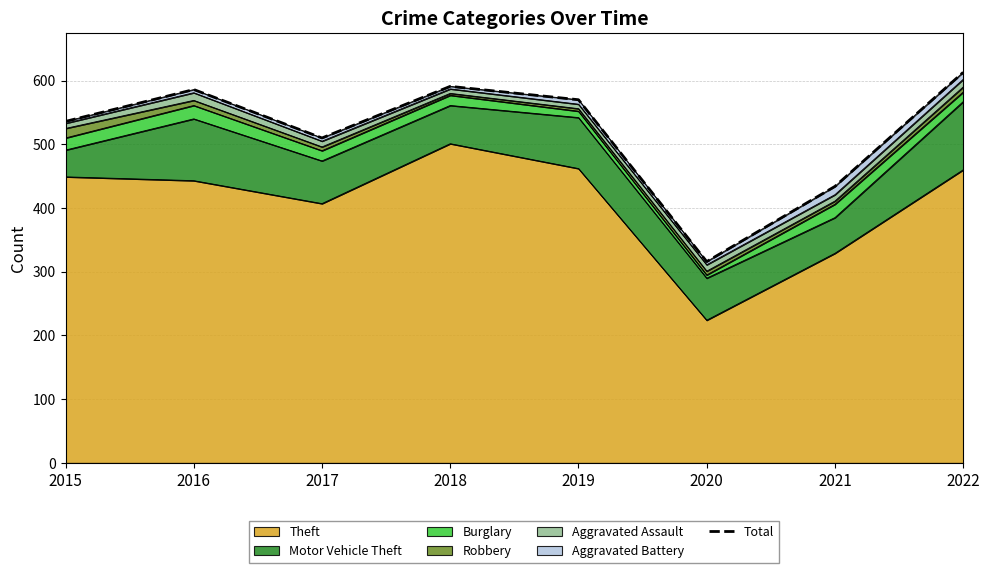

Is it true that the value at 2020 is 316?

True